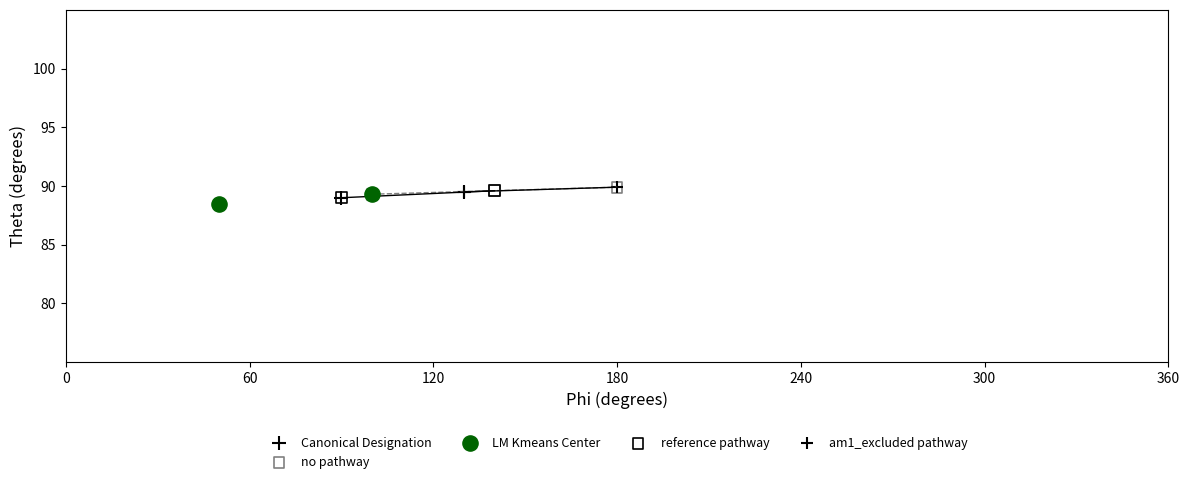

What are all the series names shown in the legend?

Canonical Designation, no pathway, LM Kmeans Center, reference pathway, am1_excluded pathway